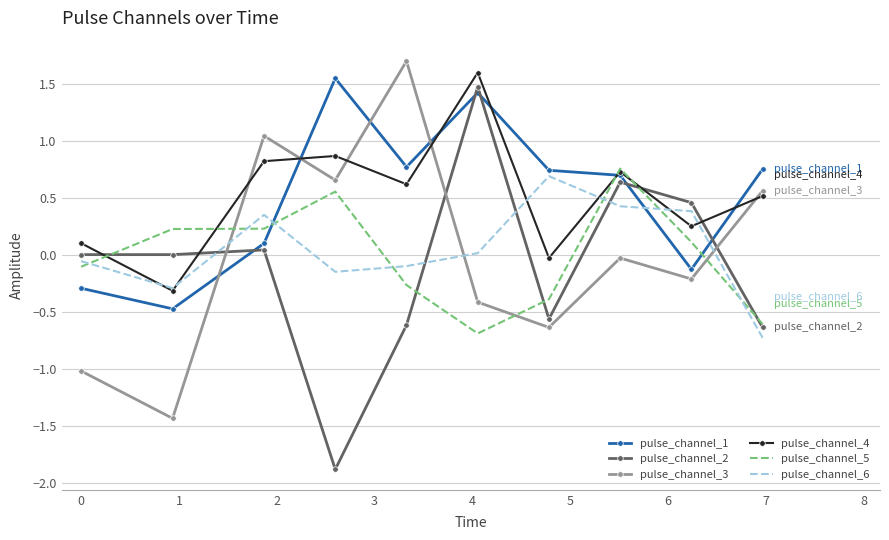

Which series has the widest spread of values?

pulse_channel_2